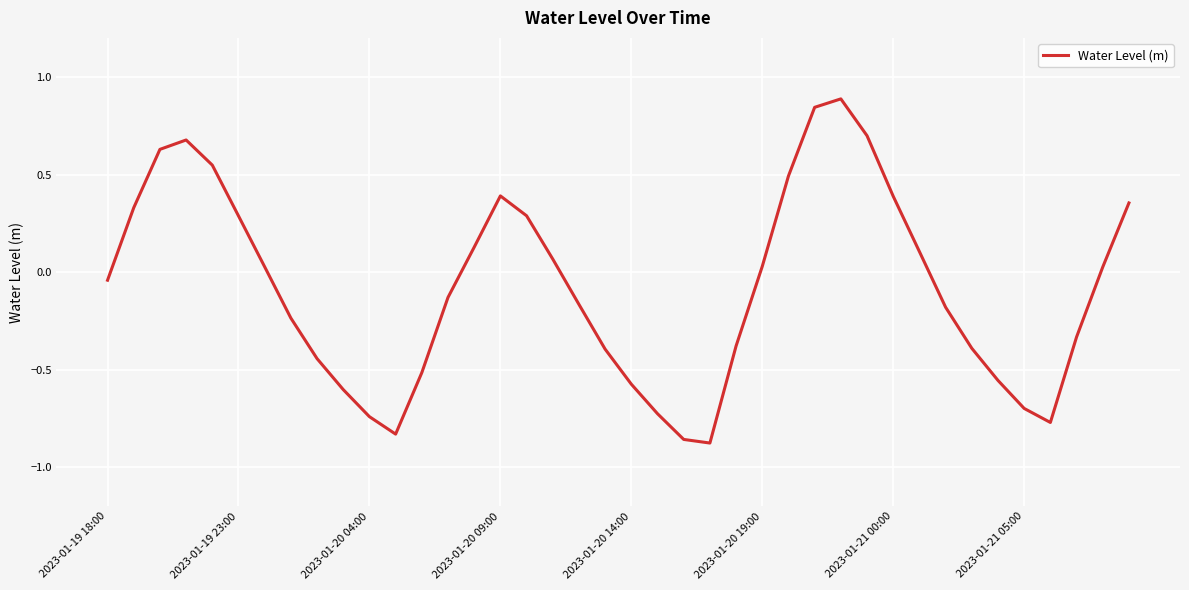

What is the difference between the maximum and minimum values?

1.8